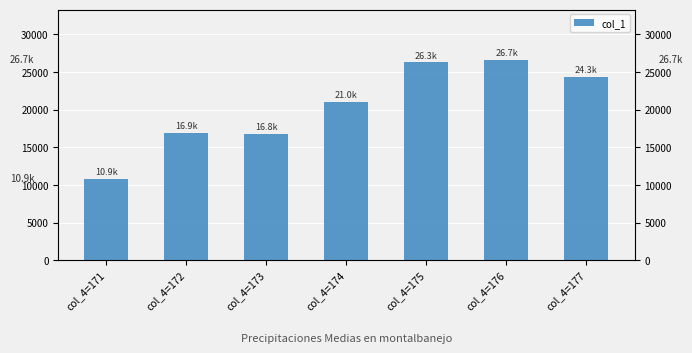

What is the change in value from col_4=173 to col_4=177?

+7508